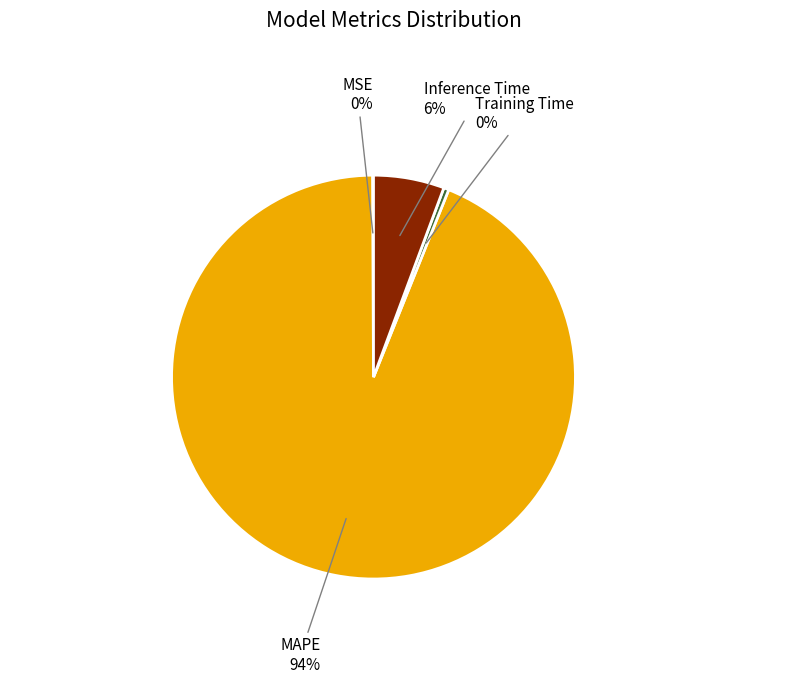

To the nearest percent, what is the difference between the largest and smallest slice percentages?

94%